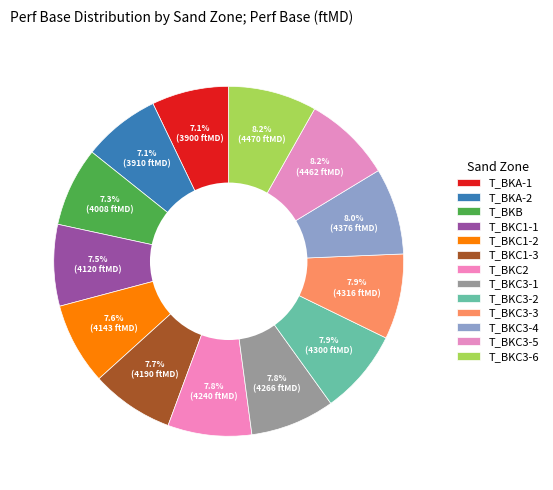

Is T_BKC1-2 the majority of the pie?

No